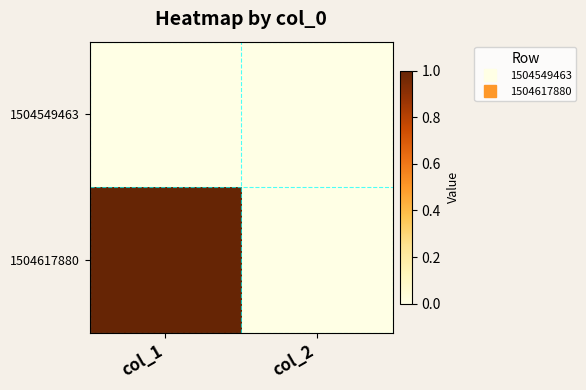

Which series changed the most between col_1 and col_2?

1504617880